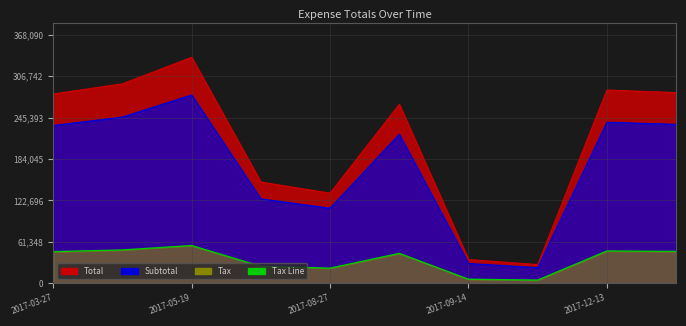

At which label does Subtotal reach its peak?

2017-05-19